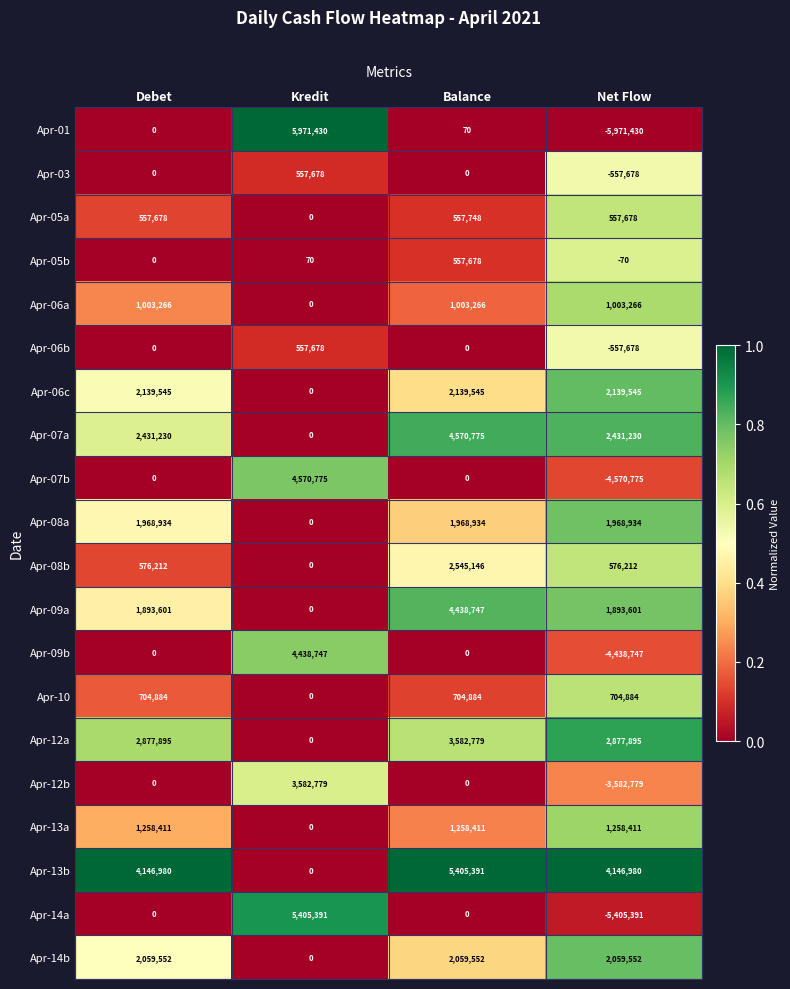

How many Apr-12a values are between 2877895 and 3582779?

3